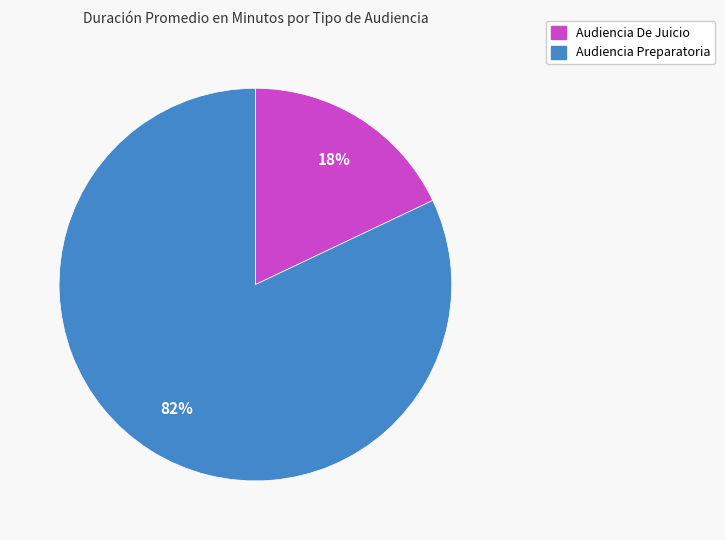

Do Audiencia Preparatoria and Audiencia De Juicio together represent more than half of the pie?

Yes